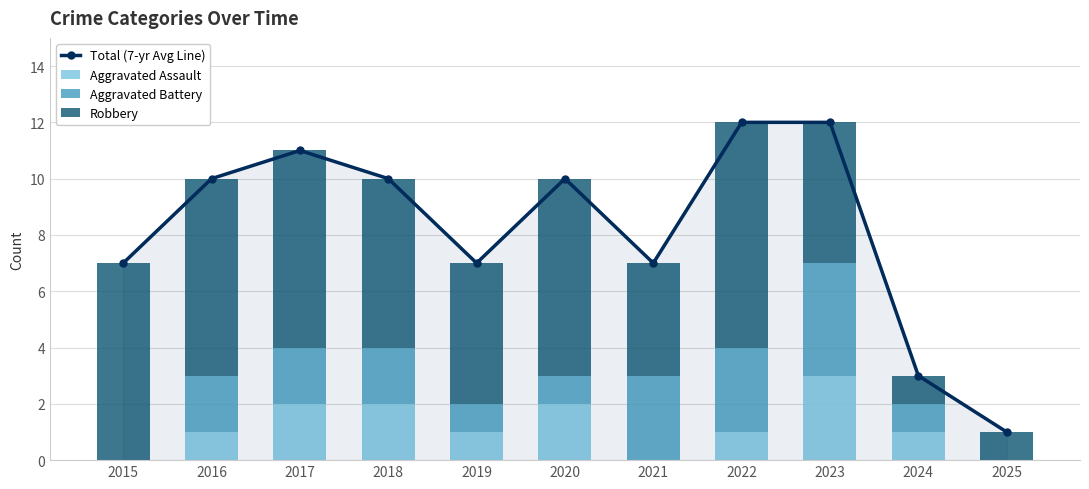

List the labels in order of Total (7-yr Avg Line) value, largest first.

2022, 2023, 2017, 2016, 2018, 2020, 2015, 2019, 2021, 2024, 2025